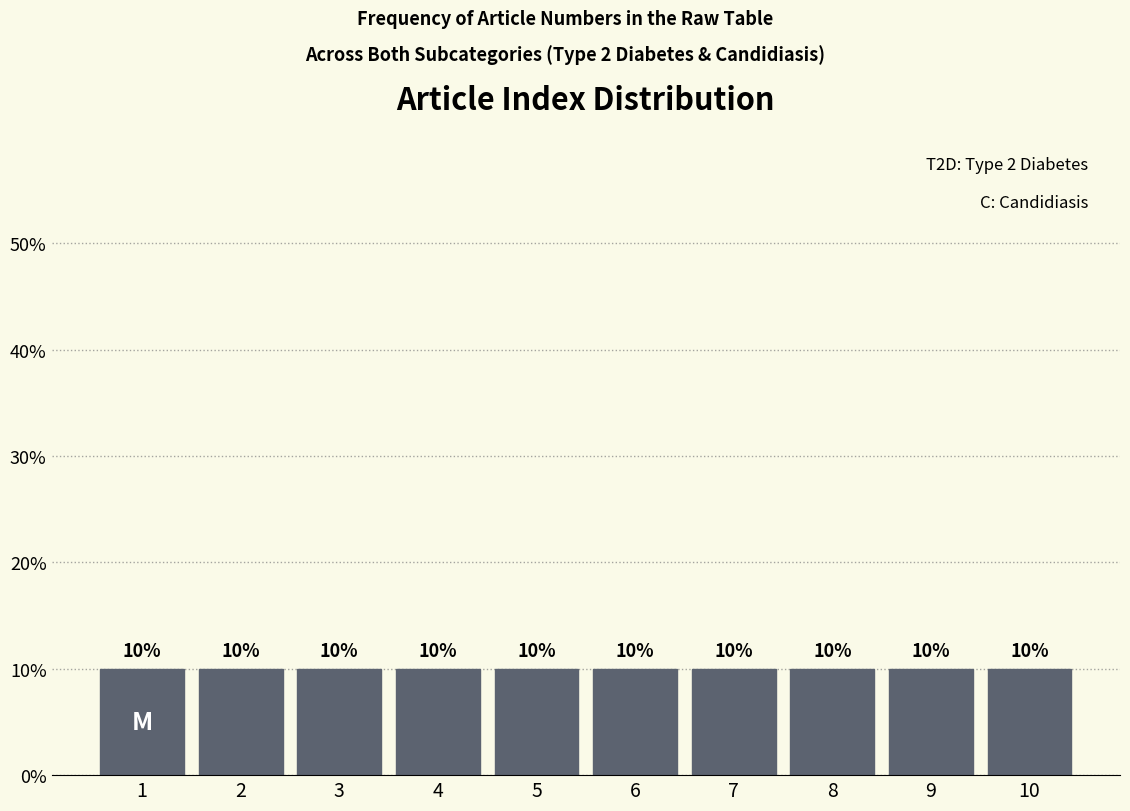

Reading left to right, list every bar in this chart as the range it spans on the x-axis followed by its height.

0.5 to 1.5: 10
1.5 to 2.5: 10
2.5 to 3.5: 10
3.5 to 4.5: 10
4.5 to 5.5: 10
5.5 to 6.5: 10
6.5 to 7.5: 10
7.5 to 8.5: 10
8.5 to 9.5: 10
9.5 to 10.5: 10